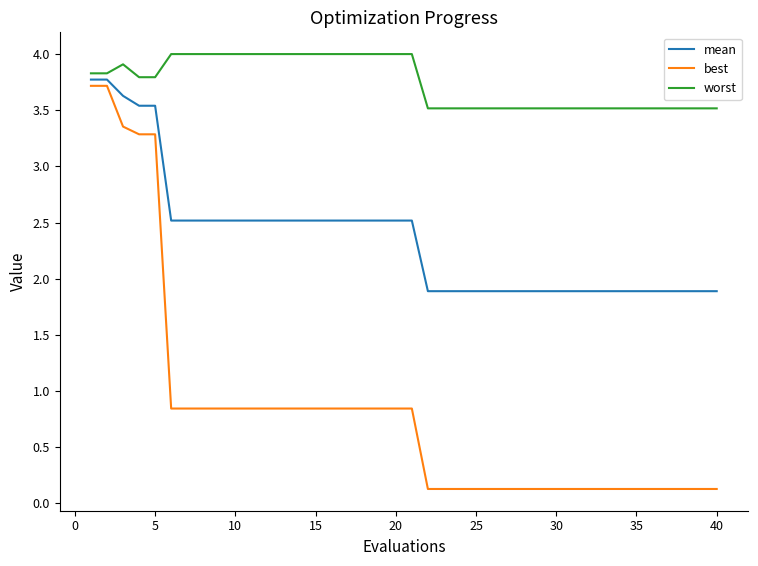

What is the greatest value displayed?

4.0